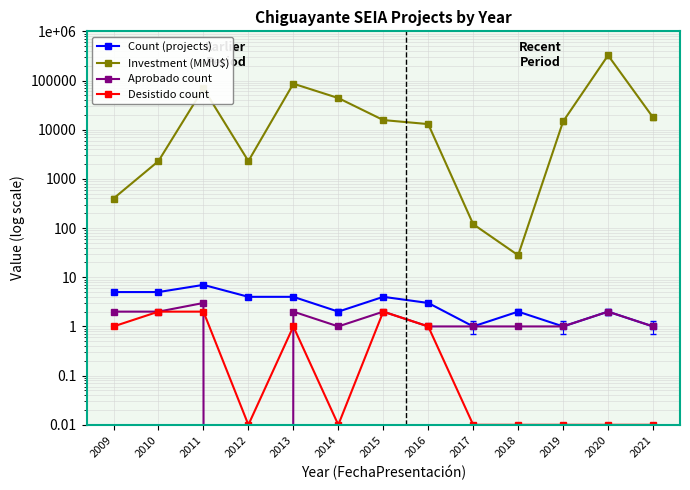

Count the number of categories in the chart.

13